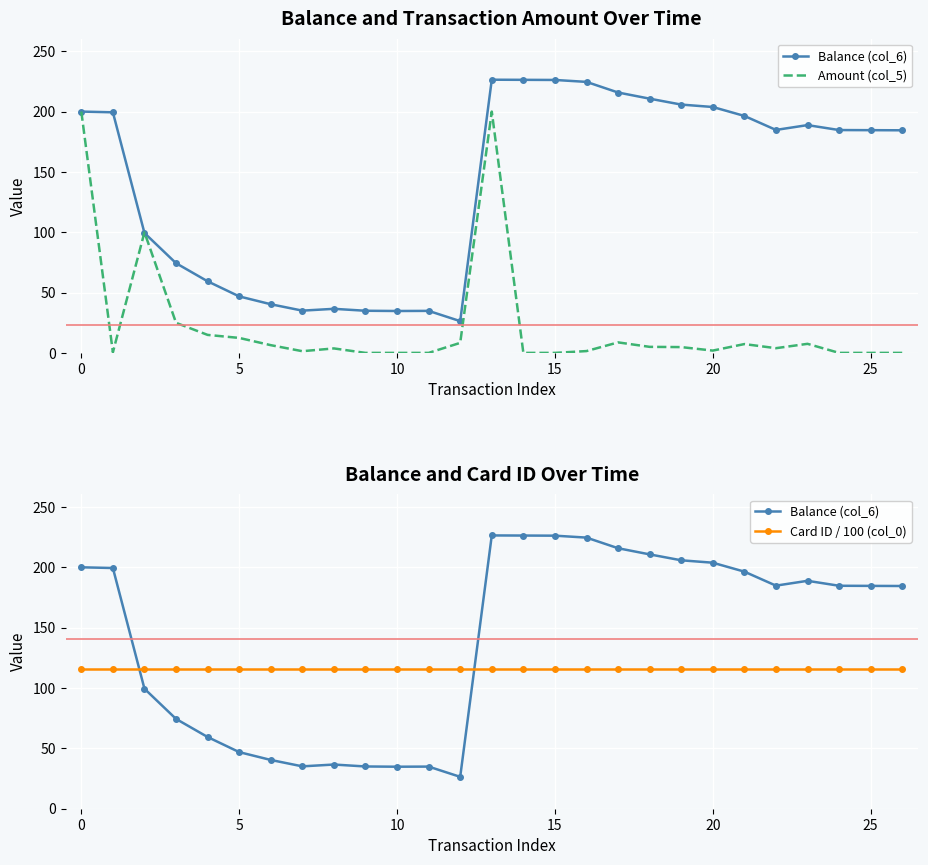

What is the lowest value of the Amount (col_5) series?

0.1